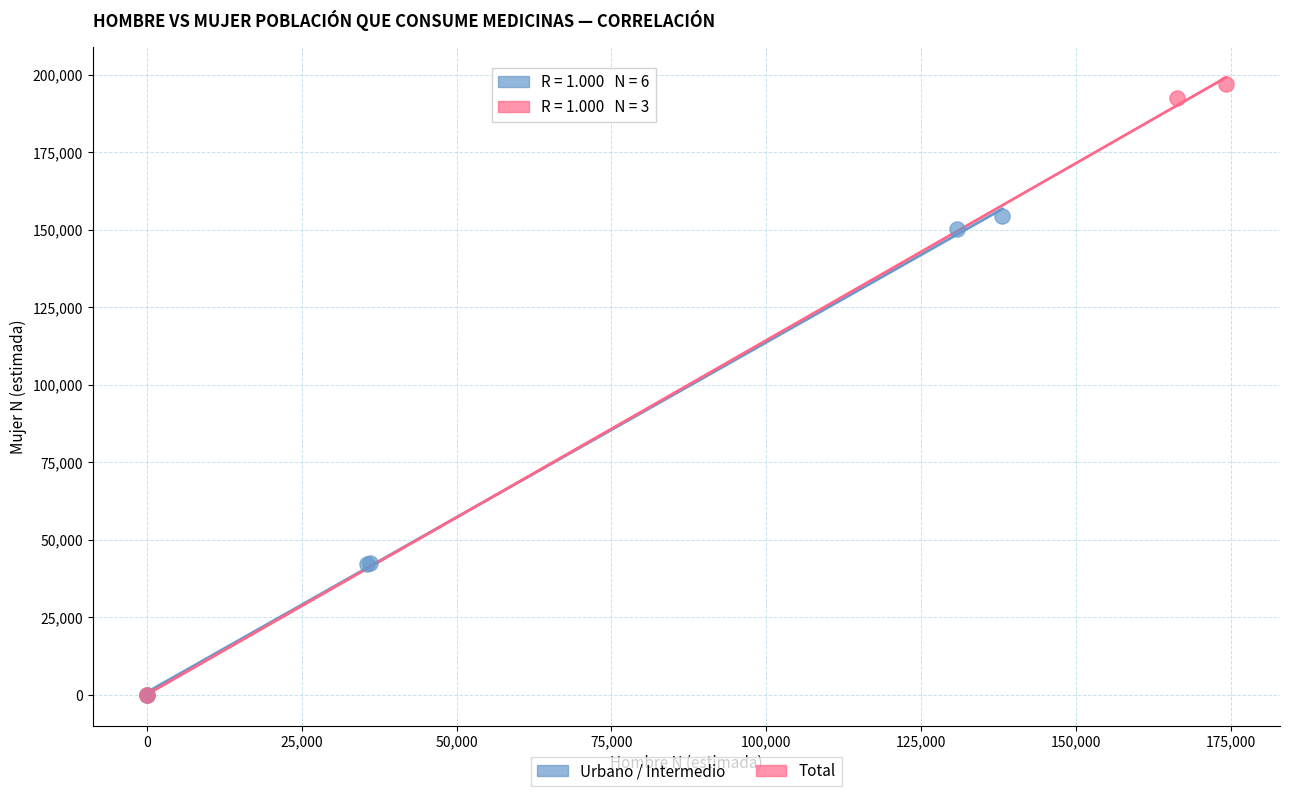

Which series has the largest Y range (max minus min)?

Total